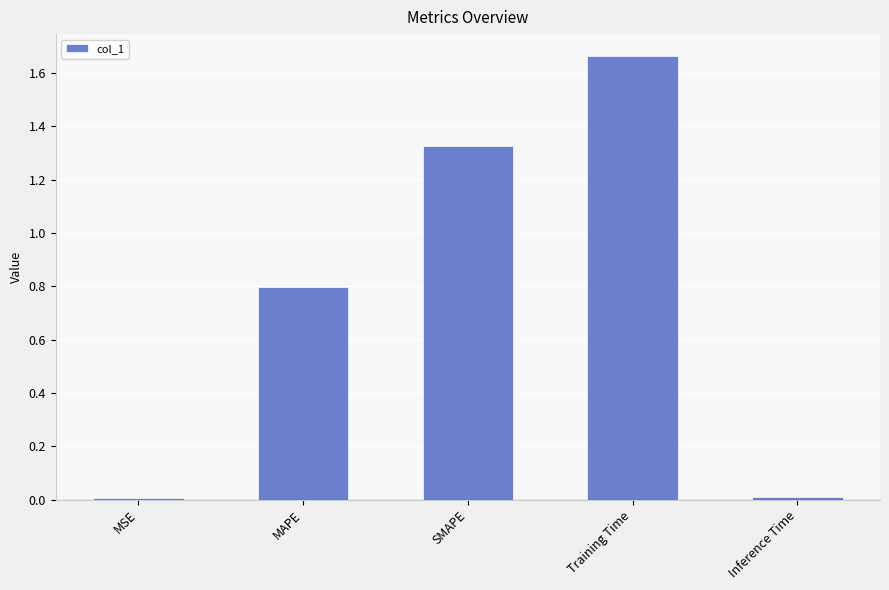

Is it true that the value at MAPE is 0.8?

True